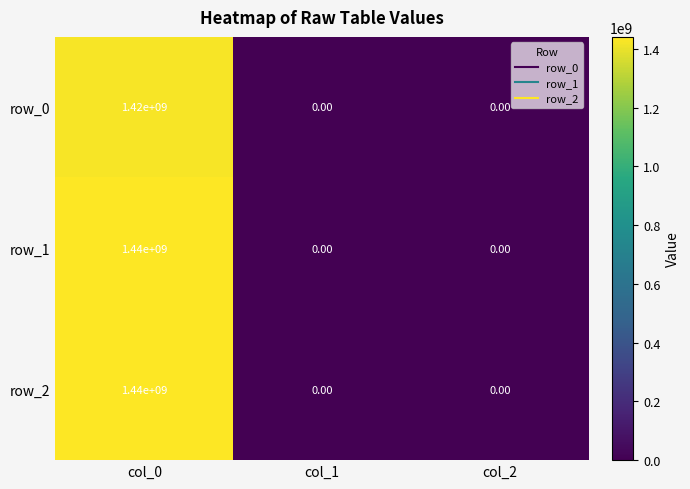

At which category is the sum across all series the highest?

col_0